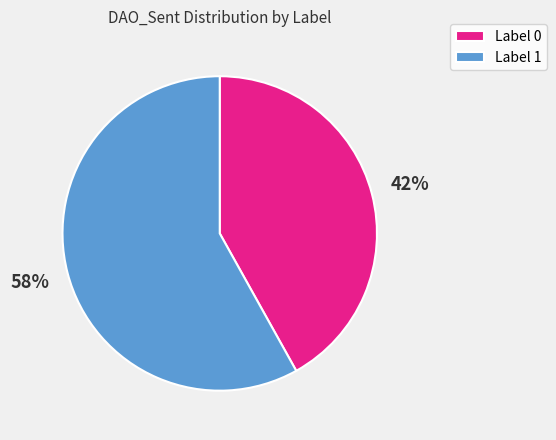

To the nearest percent, what portion does Label 0 represent?

42%